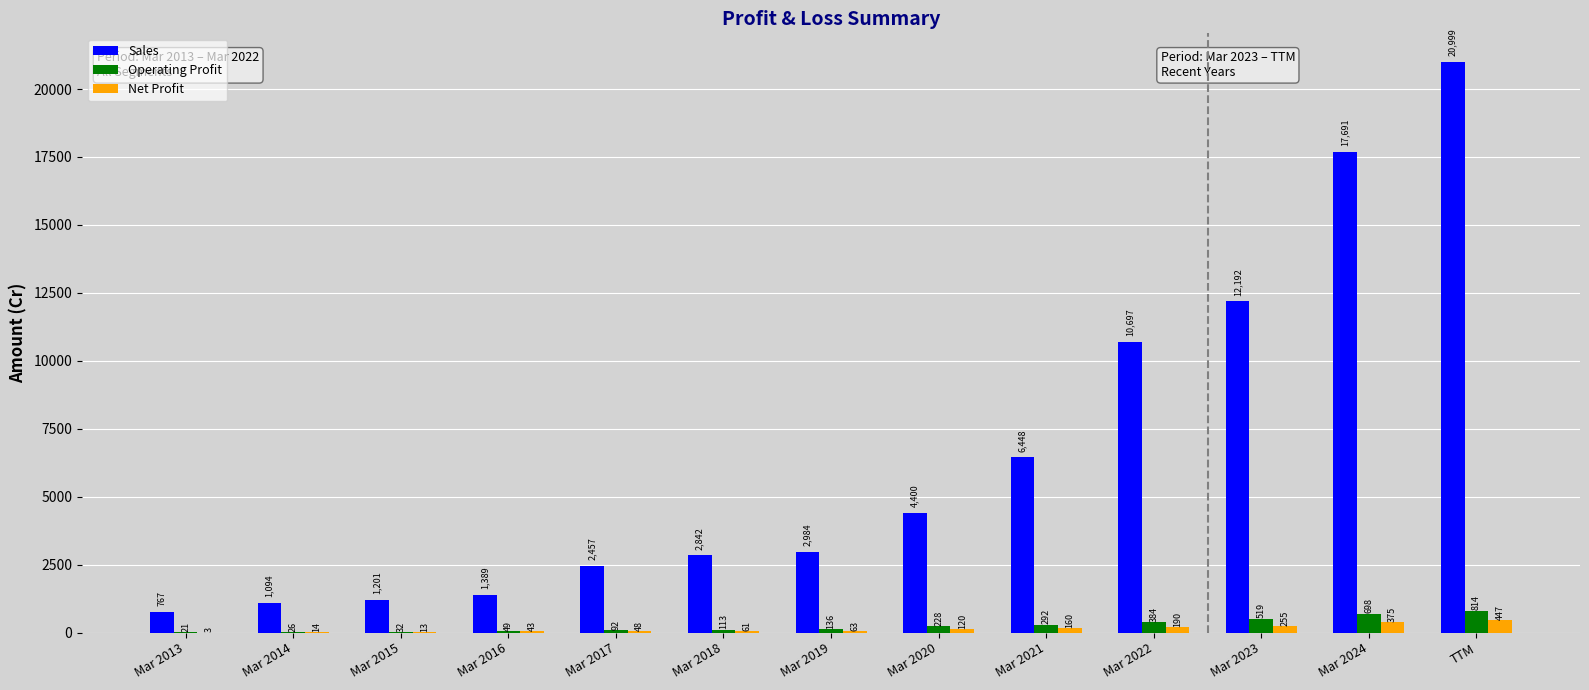

The Net Profit series shows 48 at Mar 2017. True or false?

True